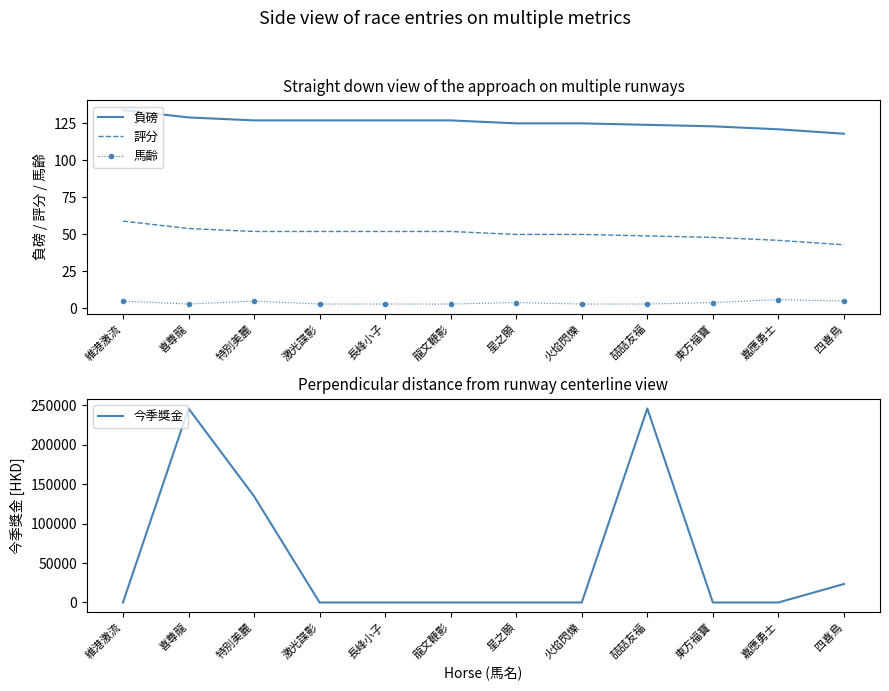

How many lines are shown in the chart?

4